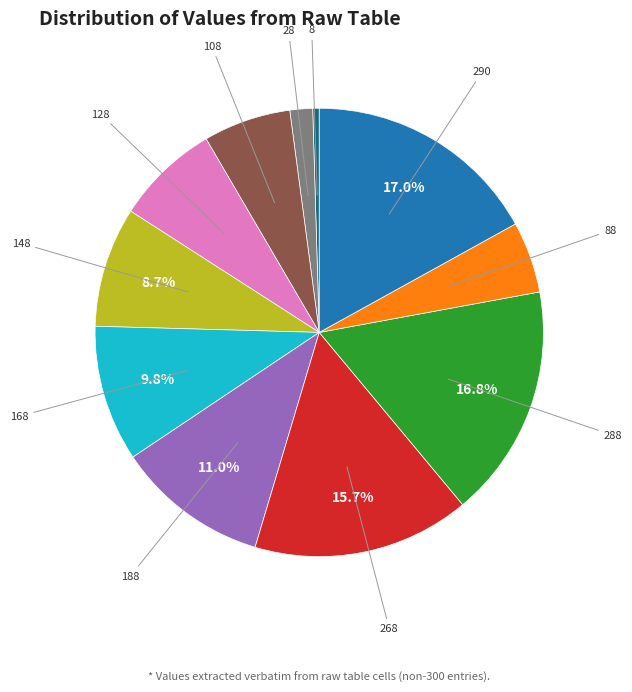

Does 188 account for over 50% of the chart?

No